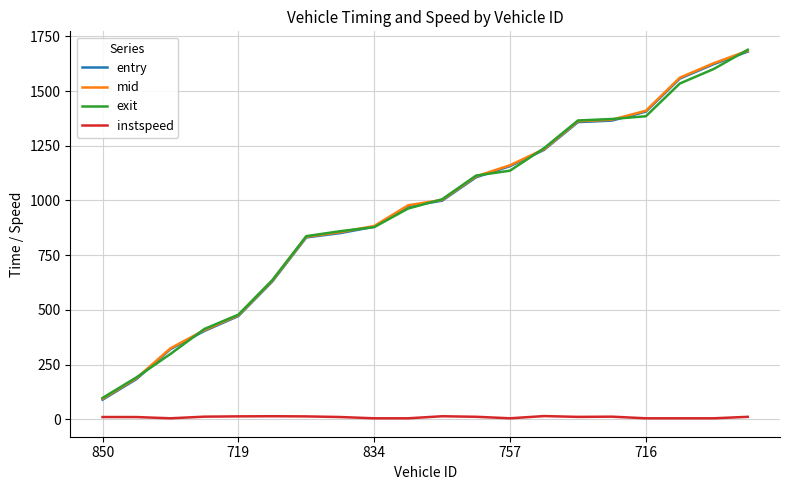

True or false: instspeed and mid intersect in this chart.

False